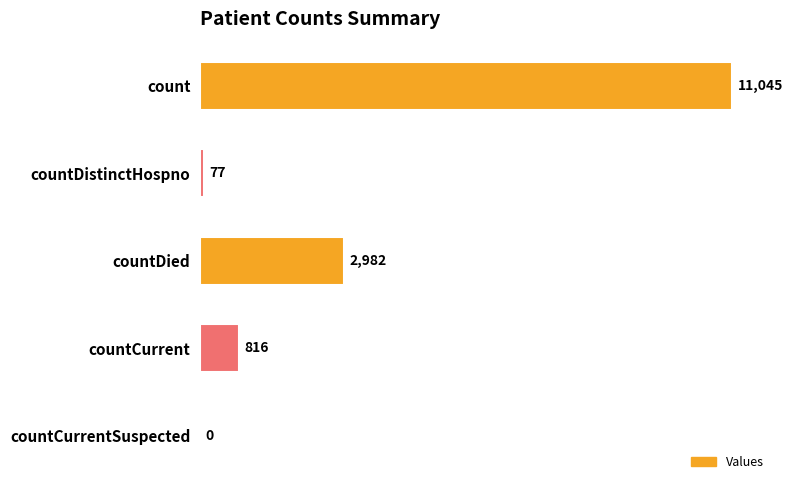

What is the ratio of the value at countDied to the value at count?

0.3